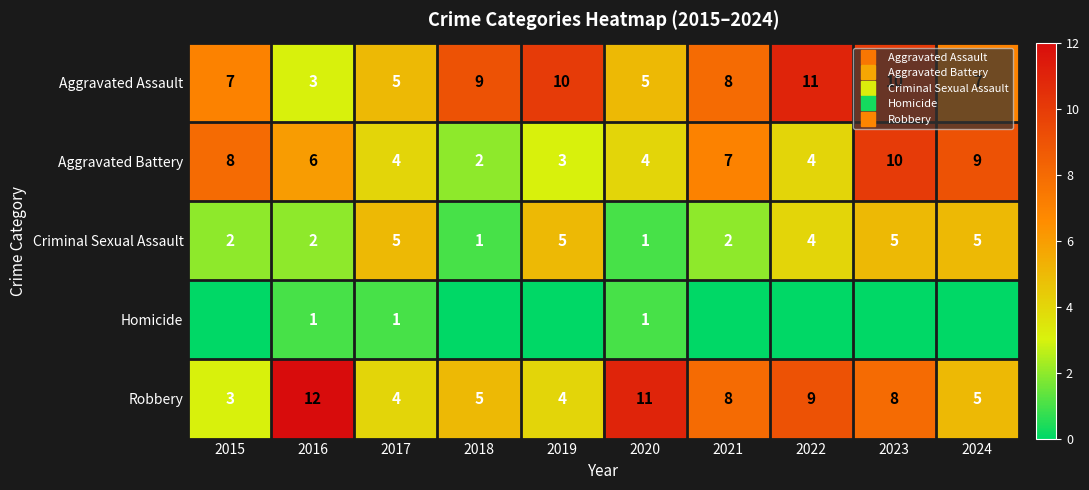

How many distinct data groups are displayed?

5